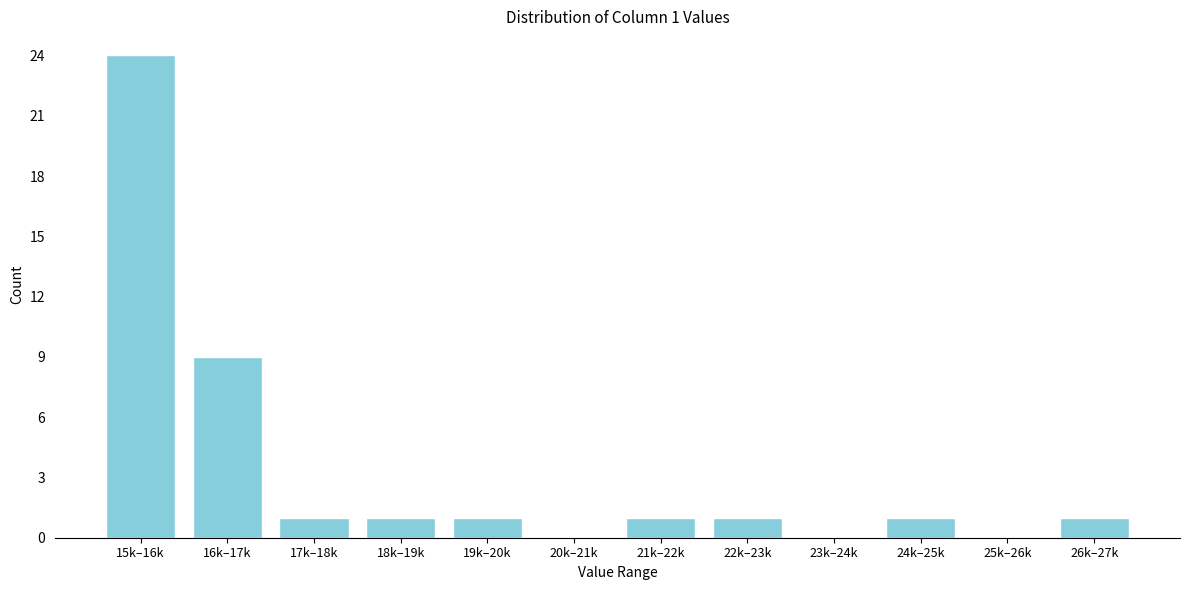

Reading right to left, extract all data points from this chart.

26k–27k=1	25k–26k=0	24k–25k=1	23k–24k=0	22k–23k=1	21k–22k=1	20k–21k=0	19k–20k=1	18k–19k=1	17k–18k=1	16k–17k=9	15k–16k=24